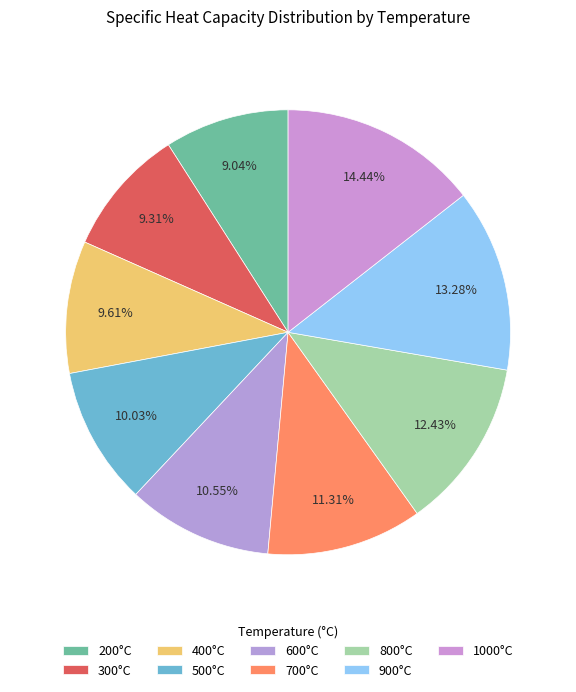

Count the number of slices in the pie.

9